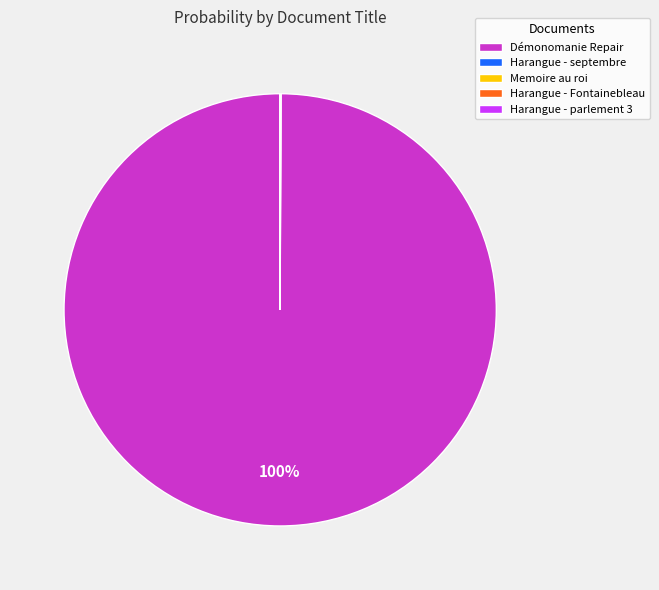

To the nearest percent, what is the difference between the largest and smallest slice percentages?

100%